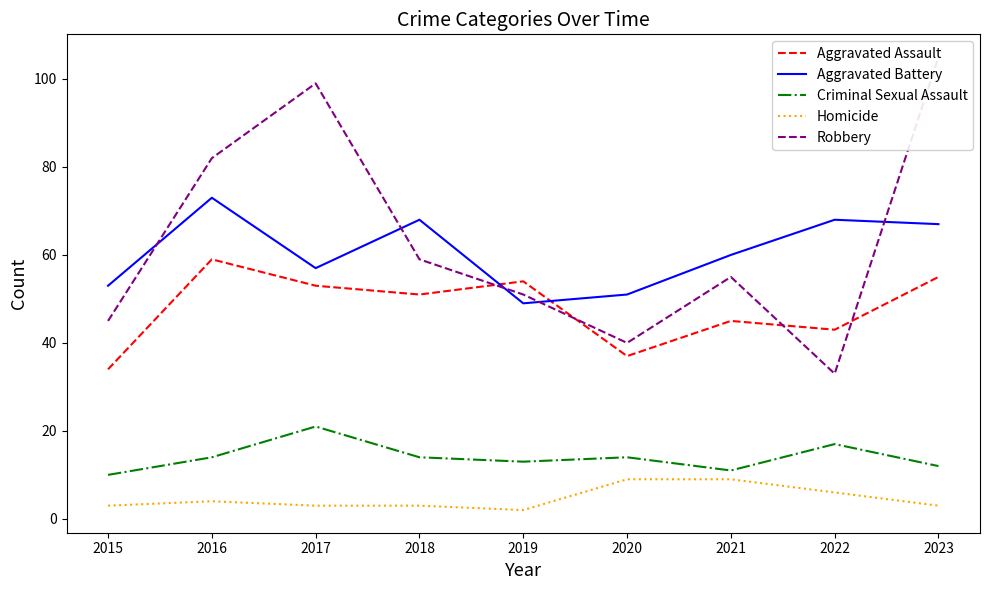

True or false: Homicide has a value of 2 at 2016.

False